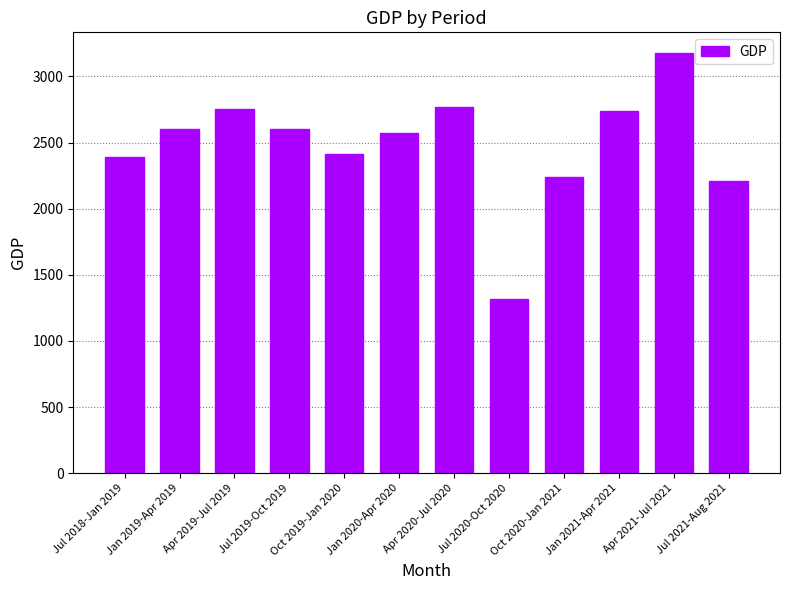

What is the sum of all values?

29777.4